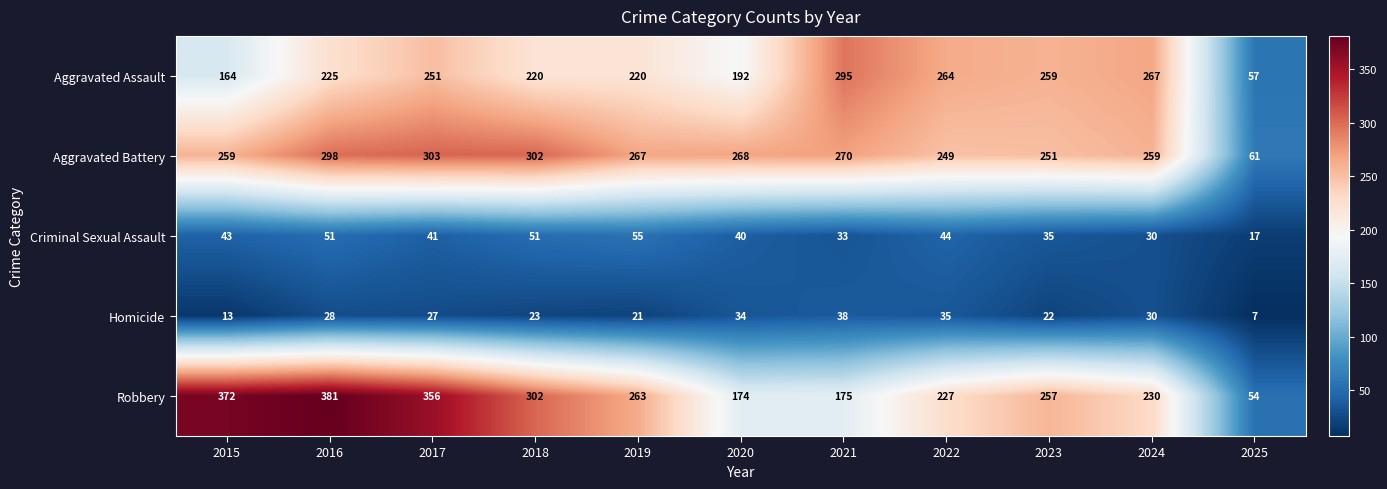

At which label is Homicide closest to 22?

2023